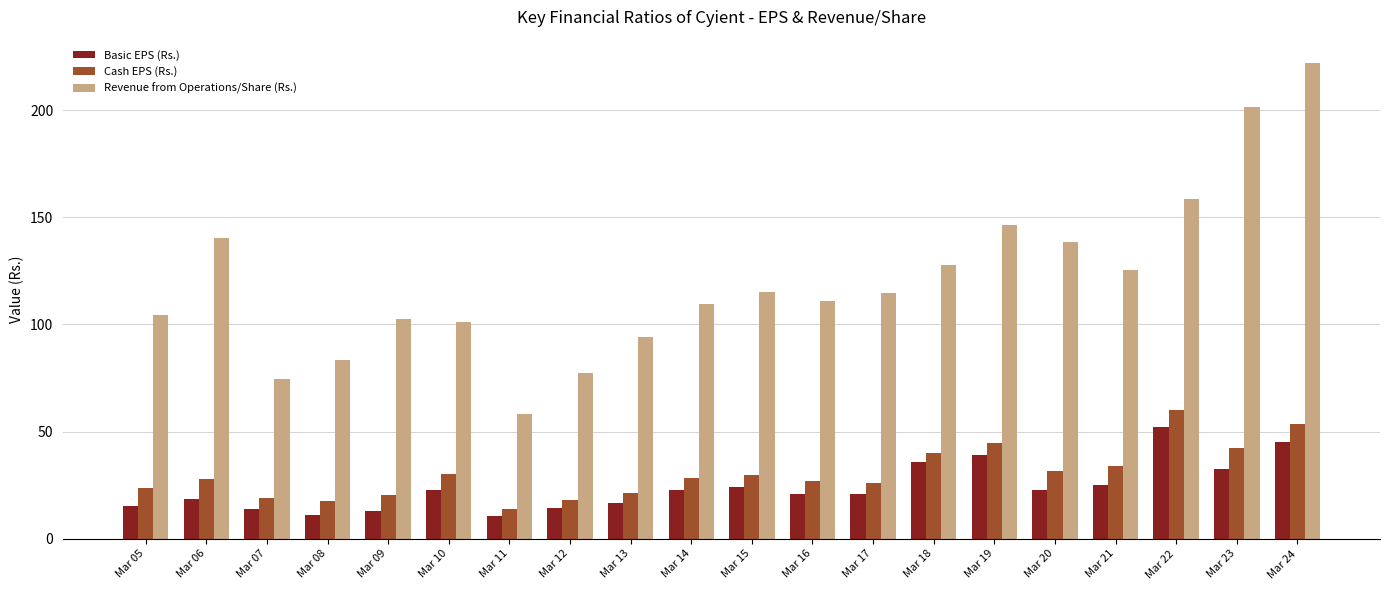

What is the difference between the maximum and minimum values in the Basic EPS (Rs.) series?

41.4